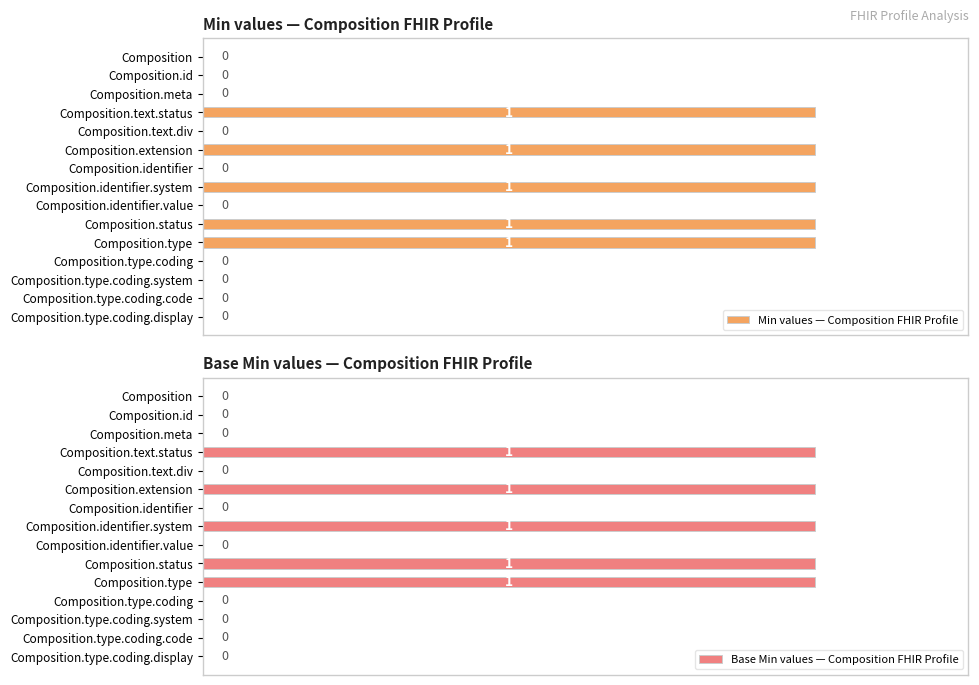

The Base Min values — Composition FHIR Profile series shows 0 at Composition.identifier.value. True or false?

False